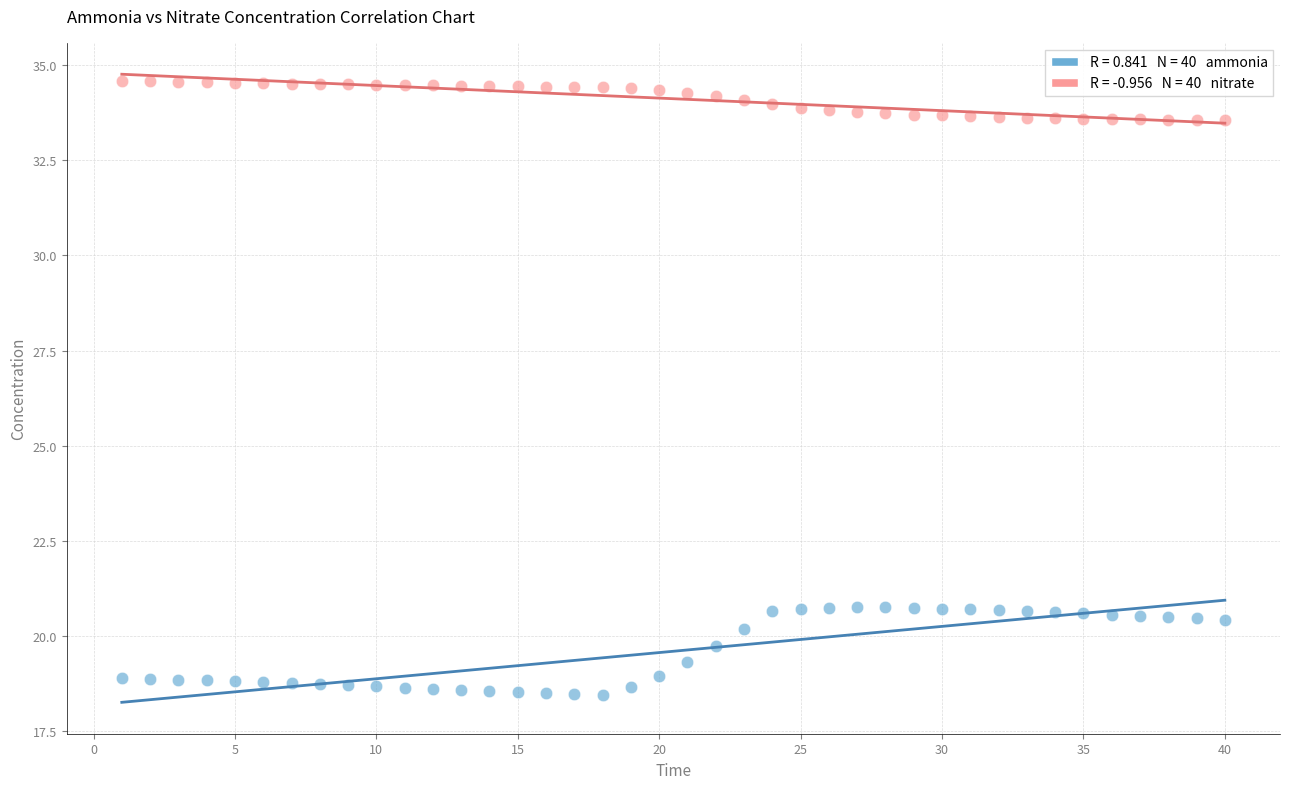

Across all data points, what is the range of Y values (max minus min)?

16.1